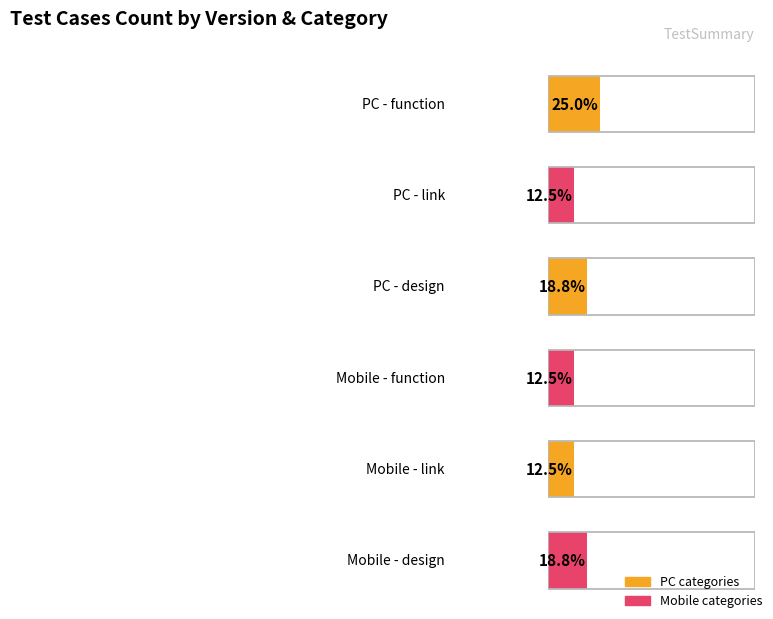

Between design and function, which is larger?

function